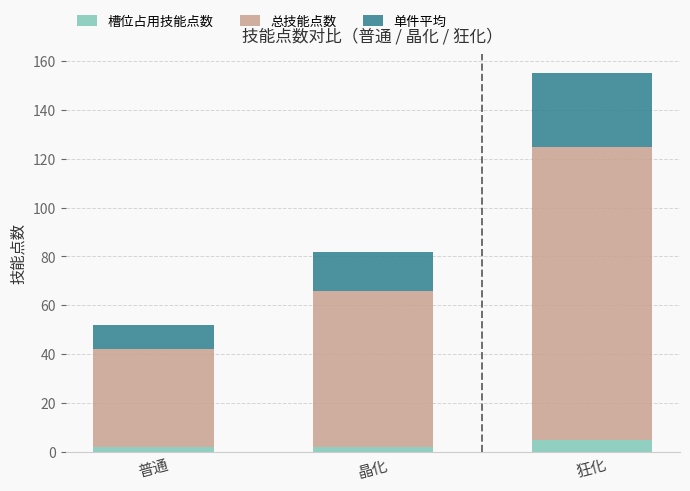

Are the bars horizontal?

No